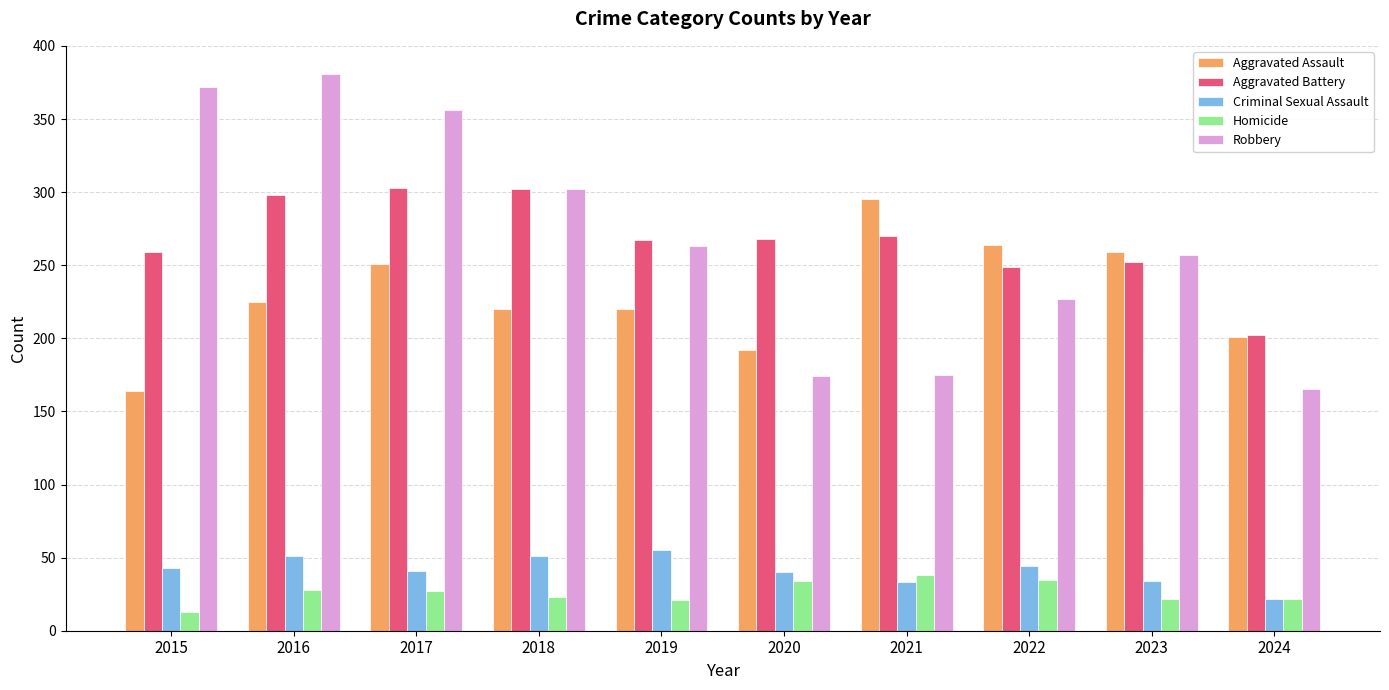

What are all the series names shown in the legend?

Aggravated Assault, Aggravated Battery, Criminal Sexual Assault, Homicide, Robbery